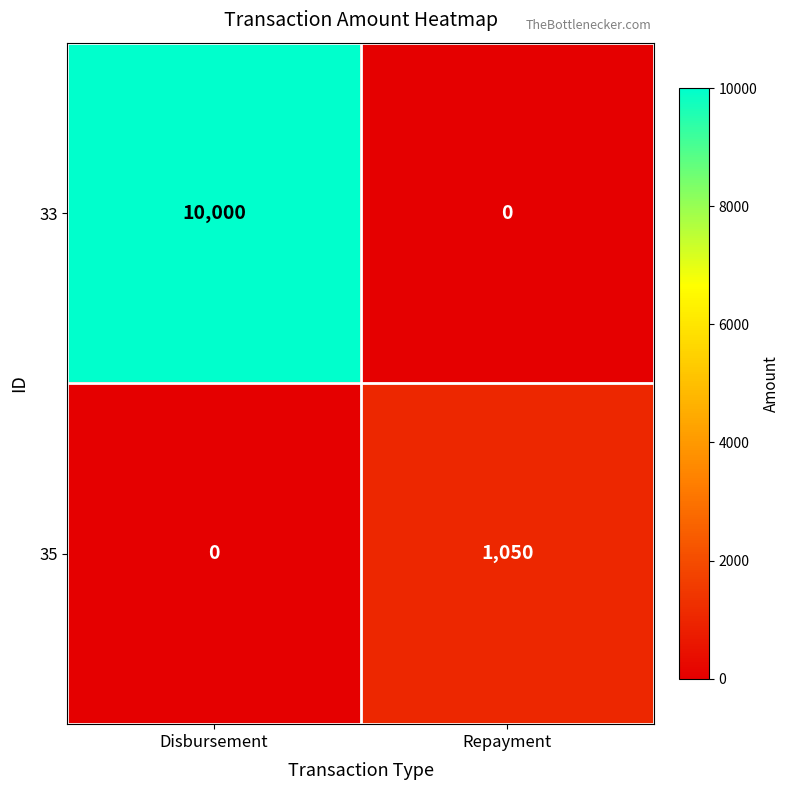

The value of 33 at Disbursement is 14425. True or false?

False